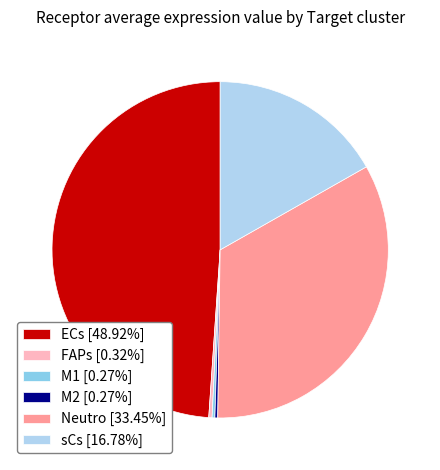

Does Neutro represent more than half of the total?

No